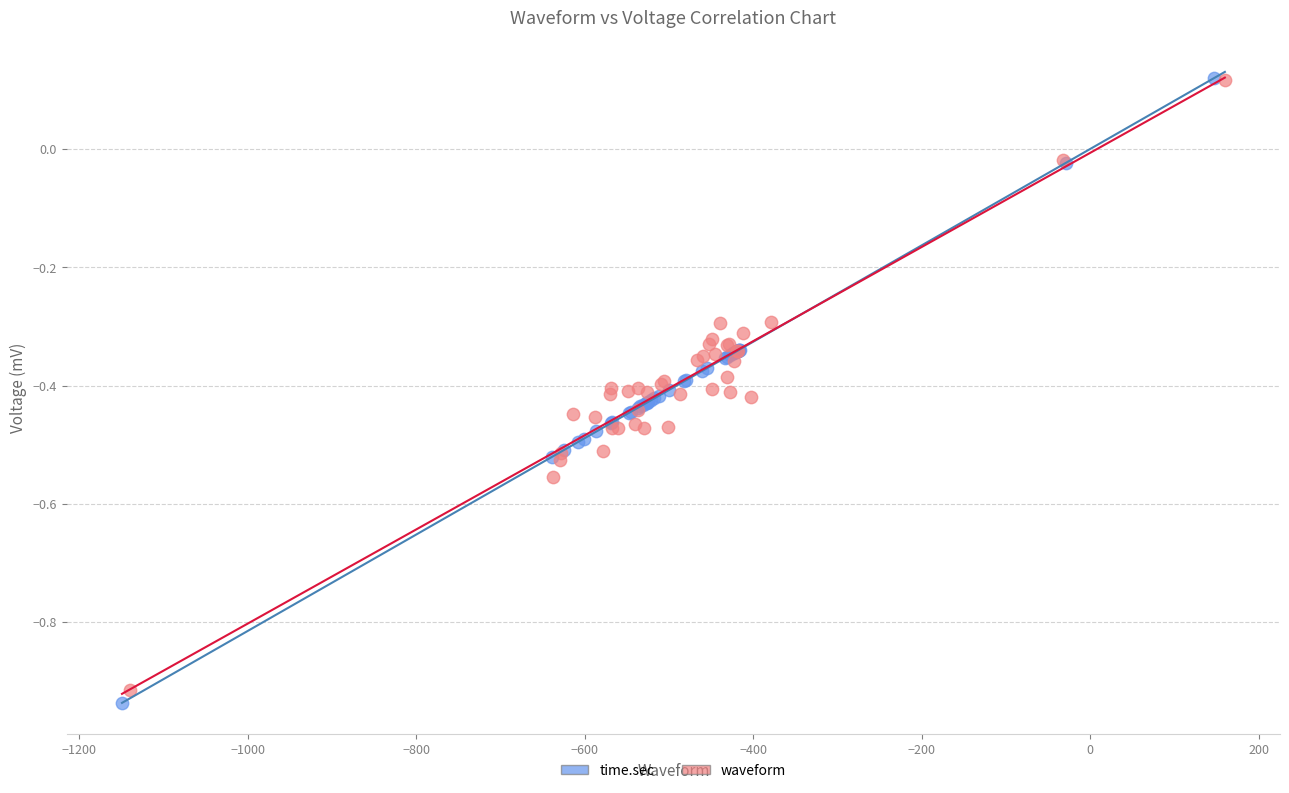

Which series has the largest Y range (max minus min)?

time.sec